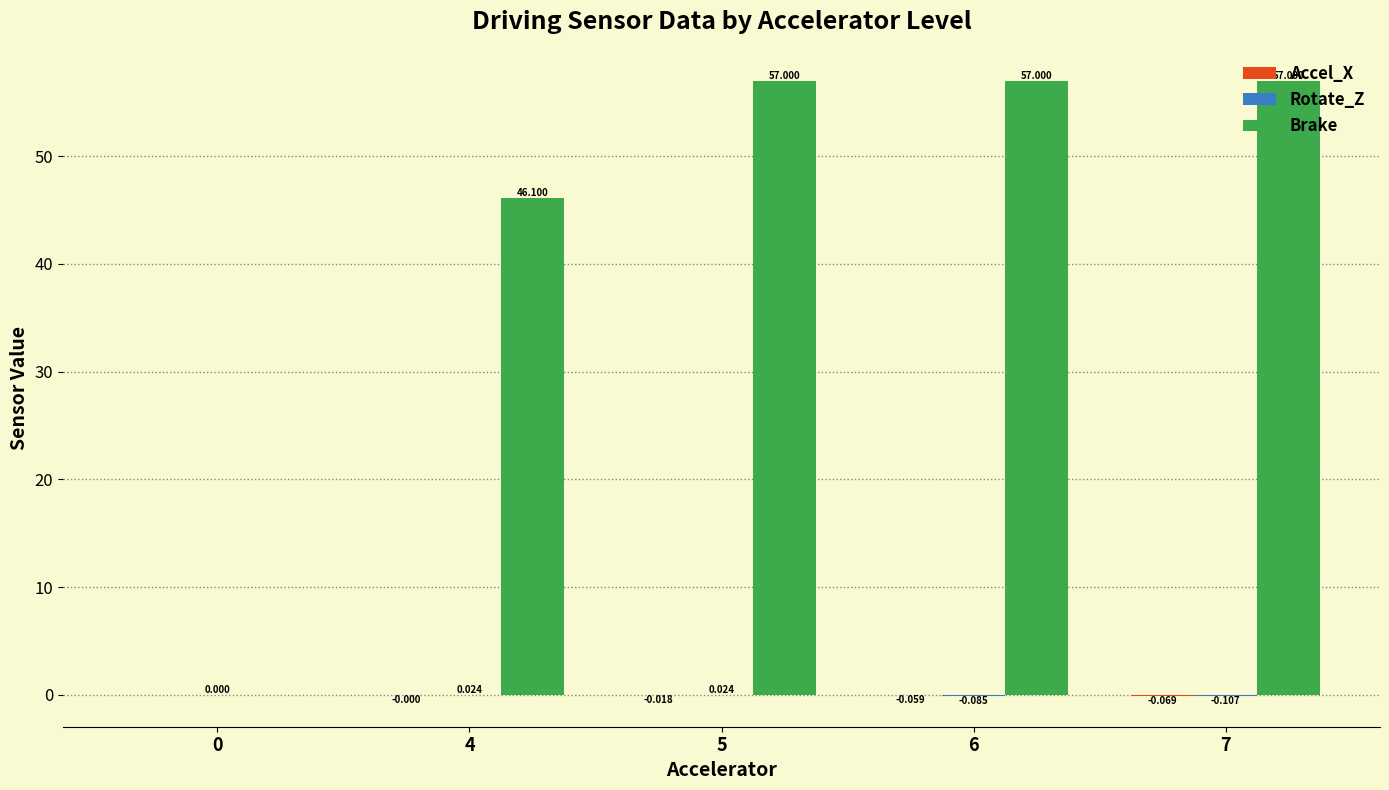

Which series has the largest total across all categories?

Brake